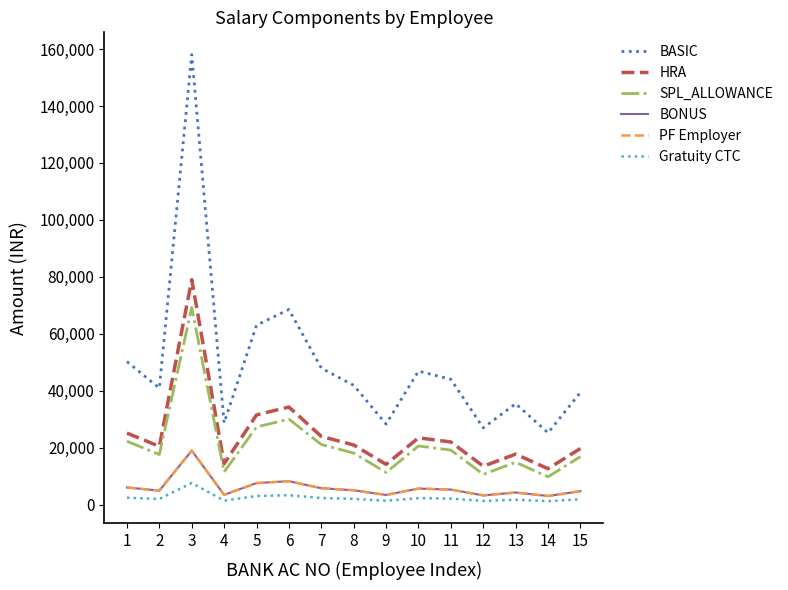

Does the chart display data point markers on the line(s)?

No